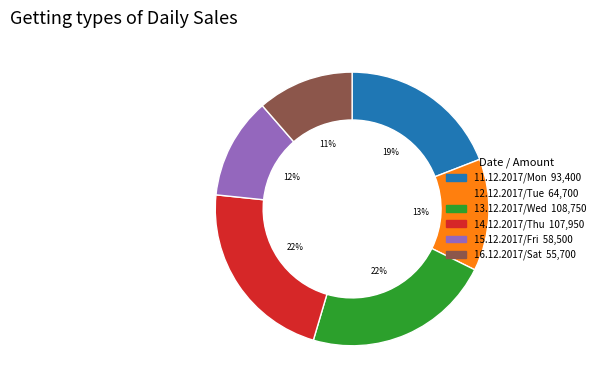

Is it true that 15.12.2017/Fri is 1% of the pie?

False